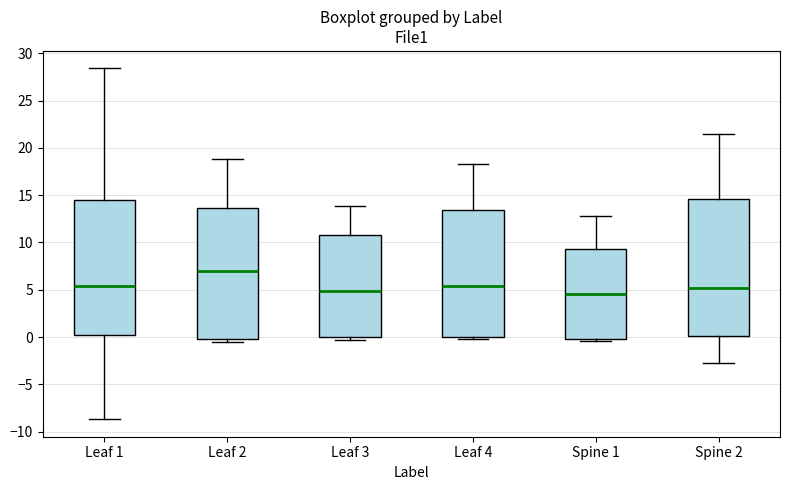

Where is the upper edge of the box for Leaf 2 on the y-axis? The values are not printed on the chart, so give them approximately, as read against the axis.

13.5